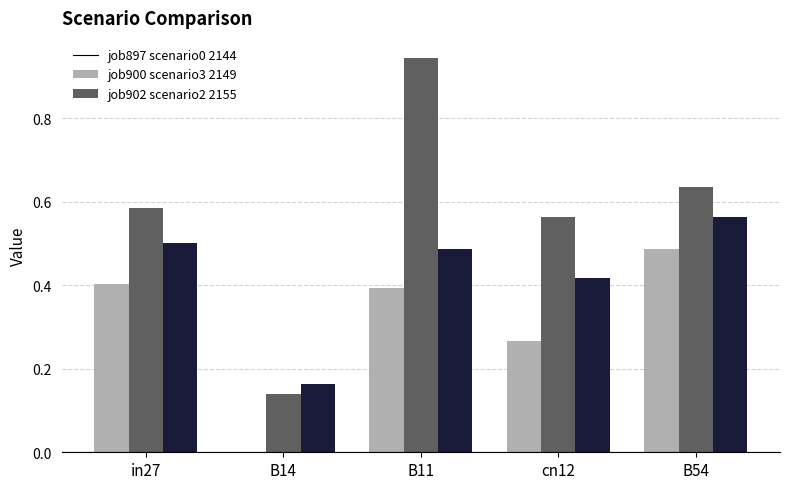

At which category is the sum across all series the highest?

B11